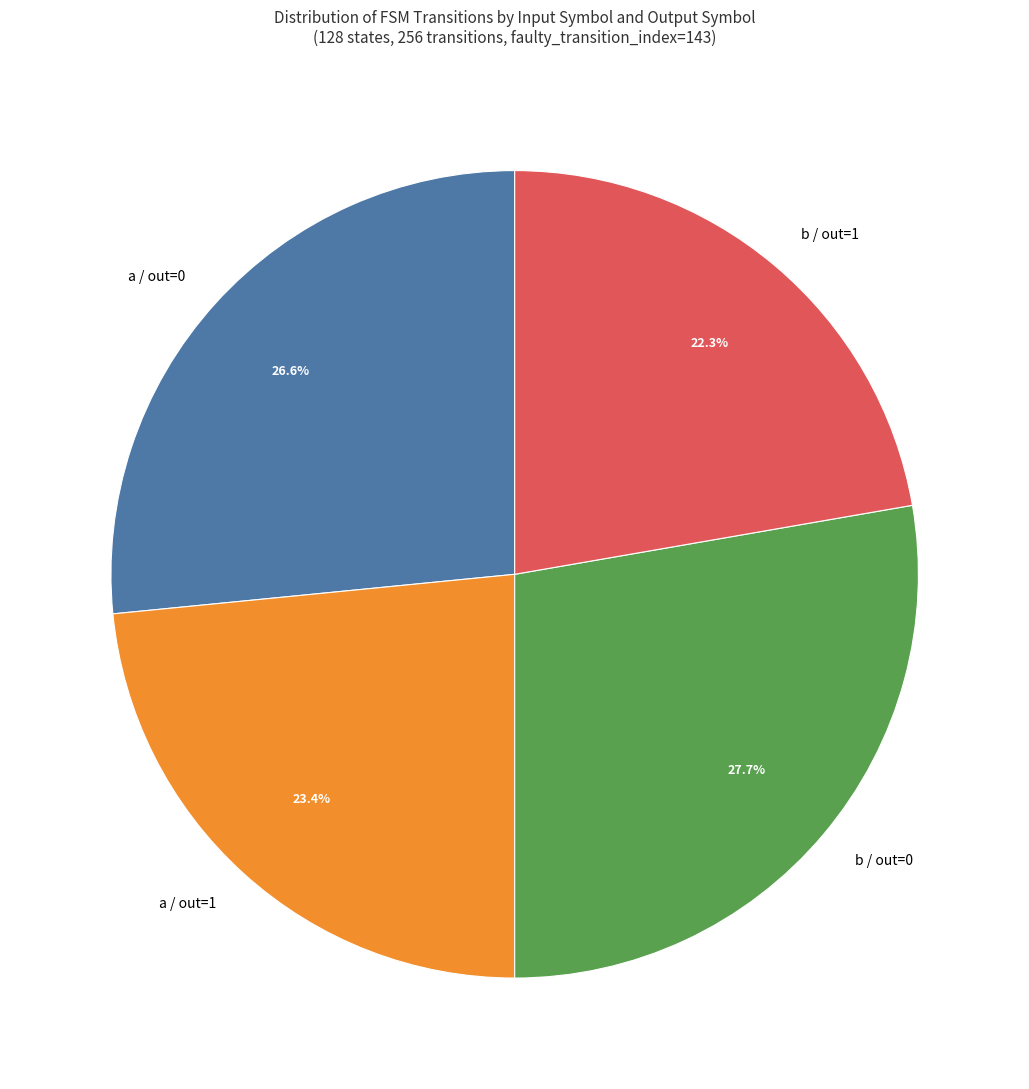

How many segments does this pie chart have?

4